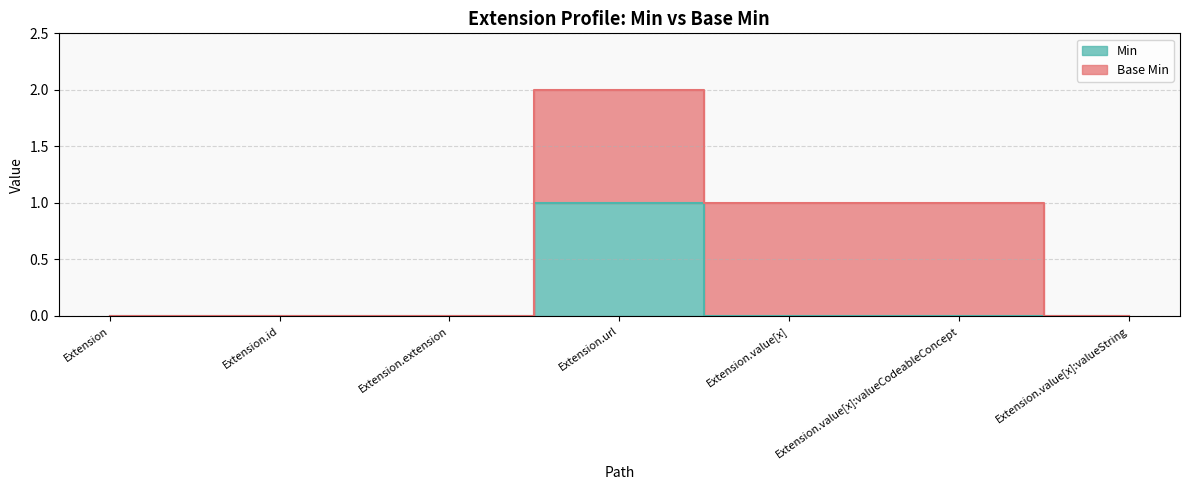

How many points are higher than both their immediate neighbors (excluding endpoints)?

1